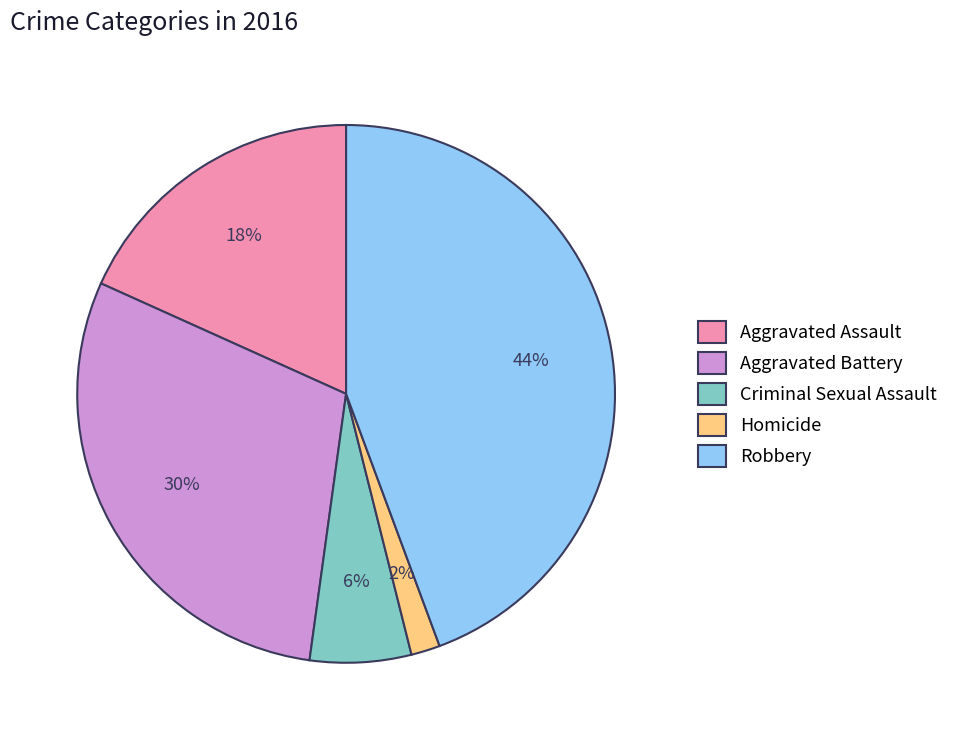

Does any single category account for the majority?

No